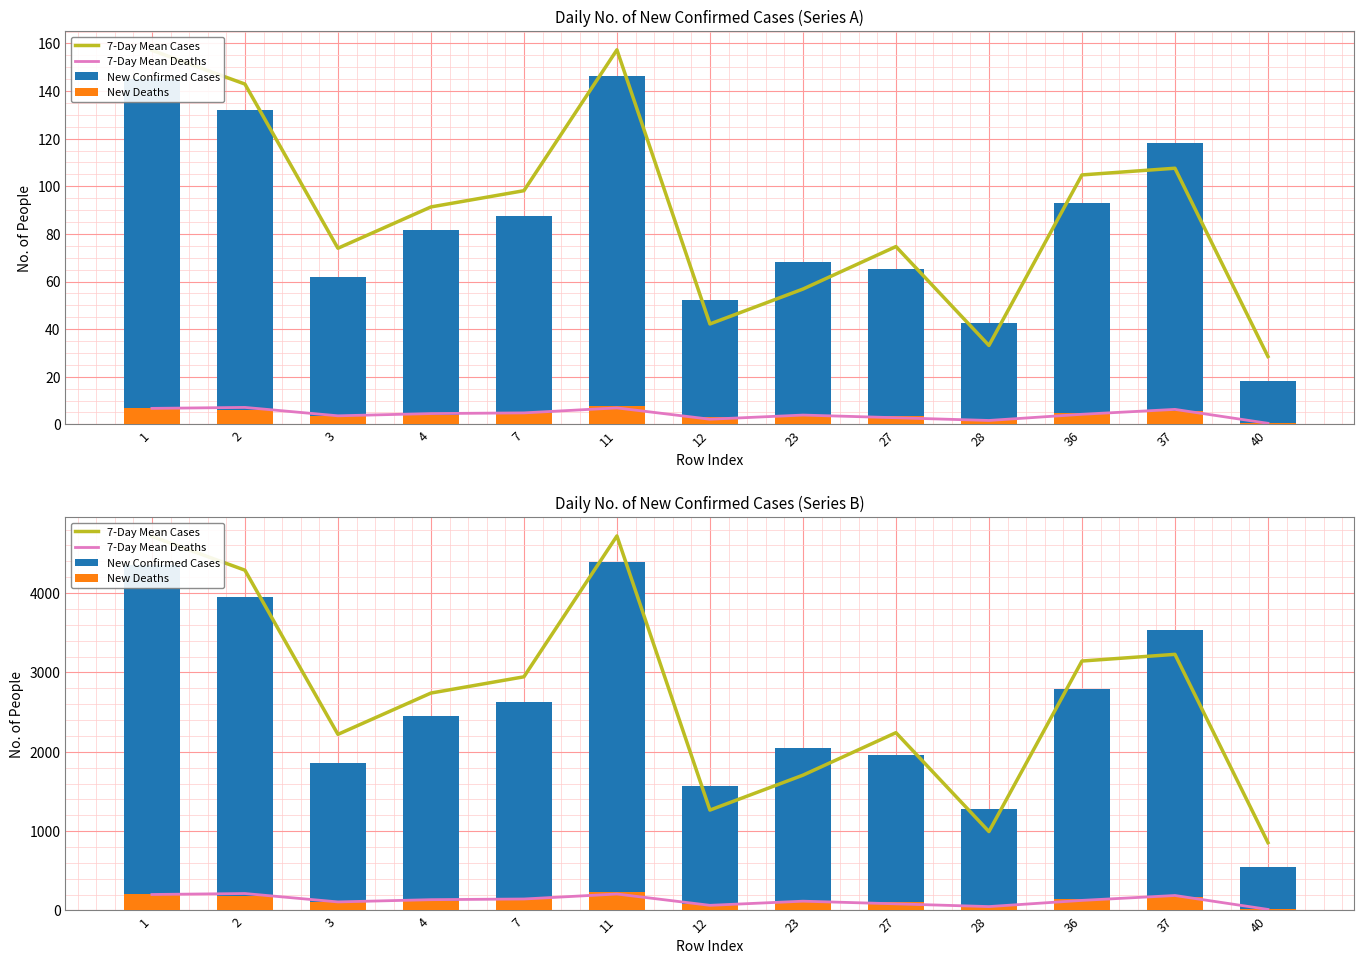

At which label is New Deaths closest to 125?

4